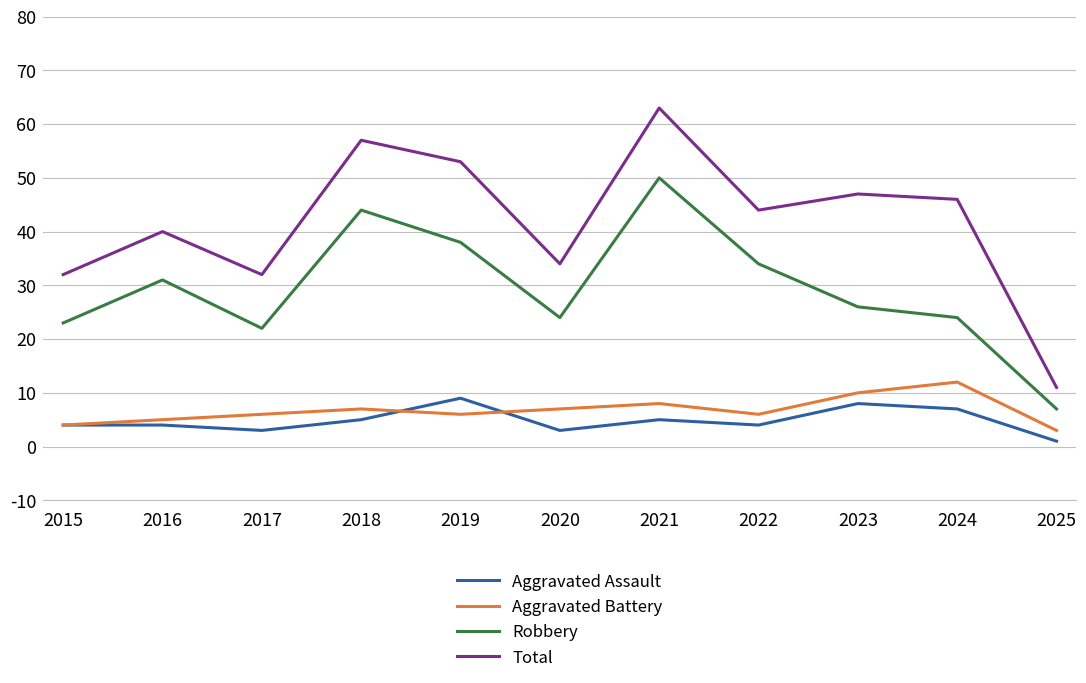

Is it true that Aggravated Battery equals 12 at 2020?

False